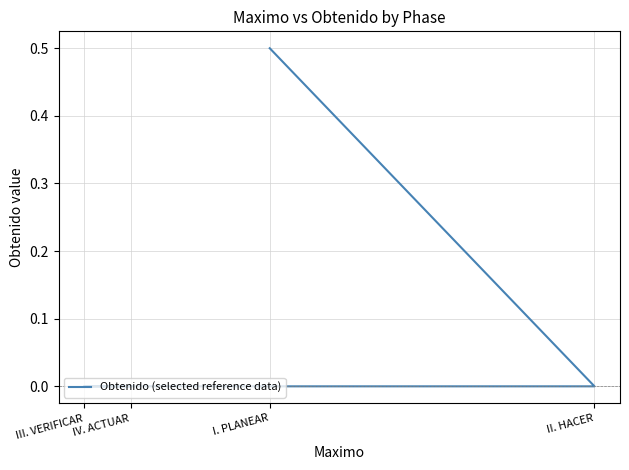

What is the sum of all values?

0.5